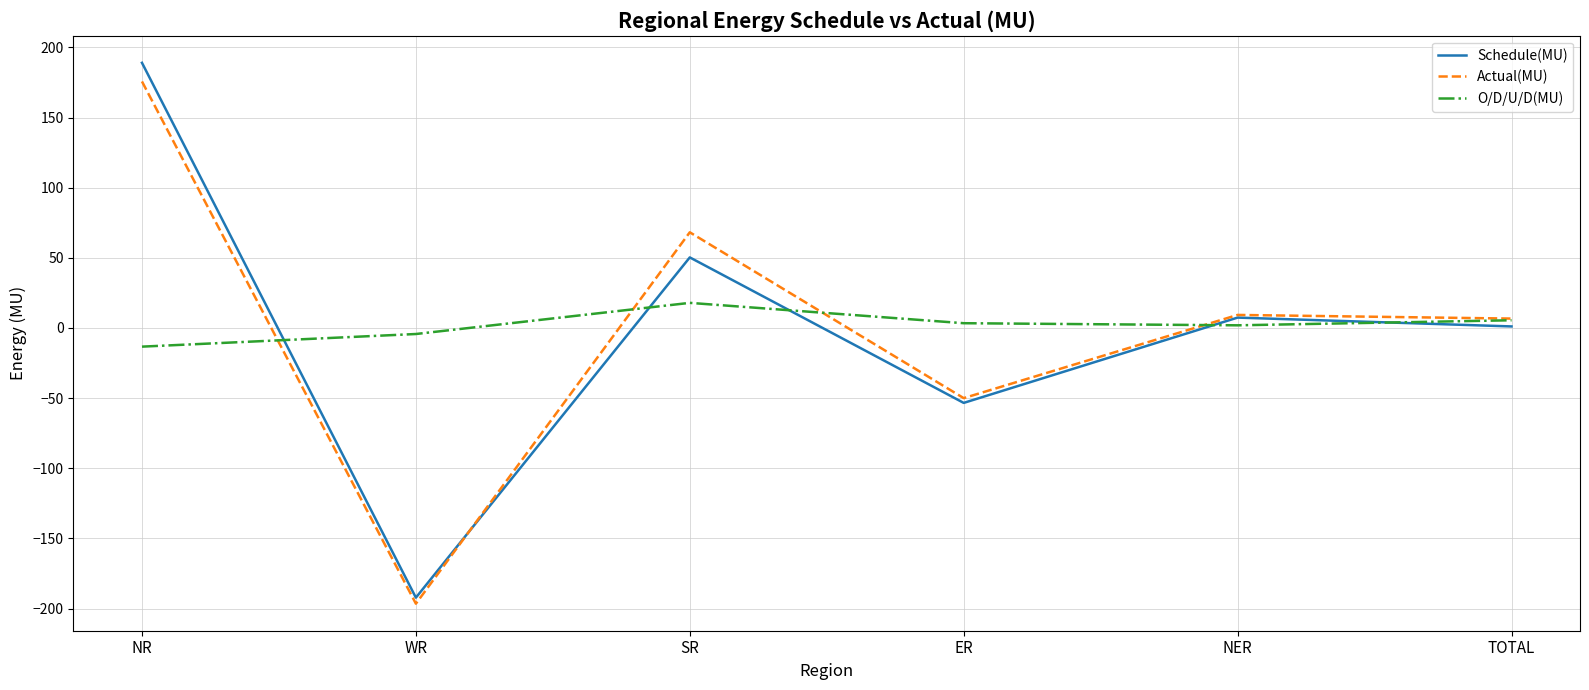

True or false: Schedule(MU) has a value of -53.4 at ER.

True